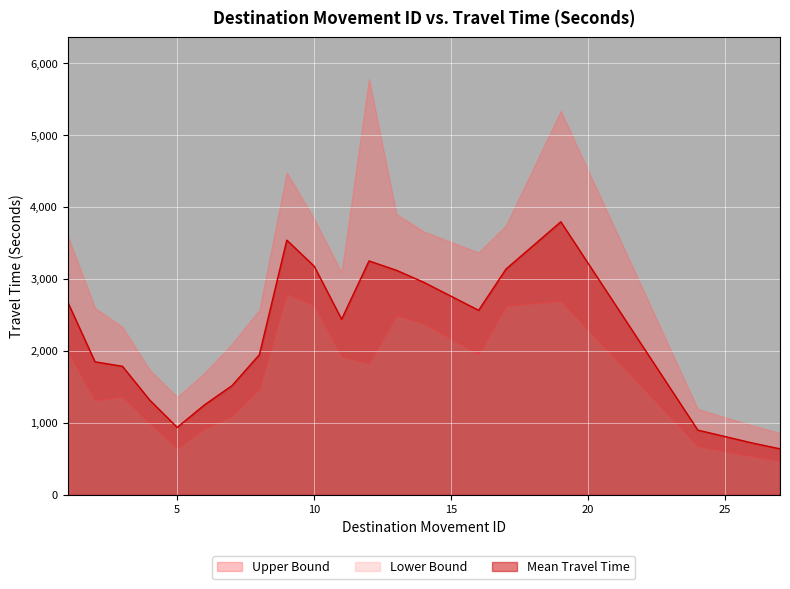

How many categories are shown in the chart?

20